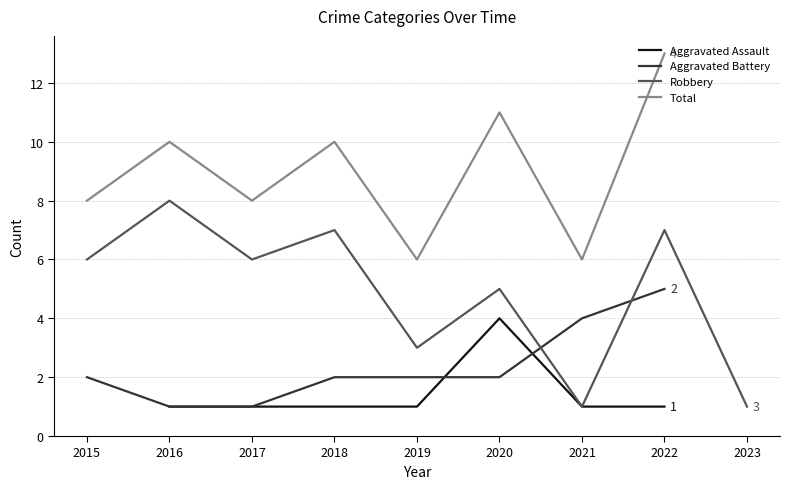

What is the difference between the maximum and minimum values in the Aggravated Battery series?

4.0